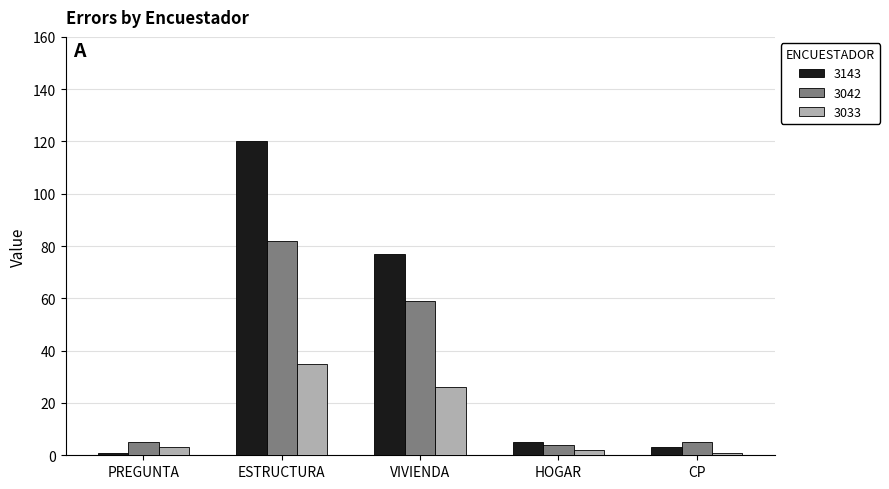

What are all the series names shown in the legend?

3143, 3042, 3033